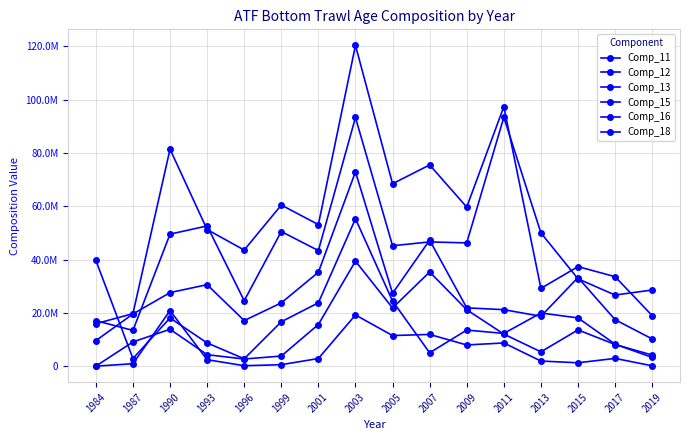

What is the difference between the maximum and minimum values in the Comp_13 series?

63353251